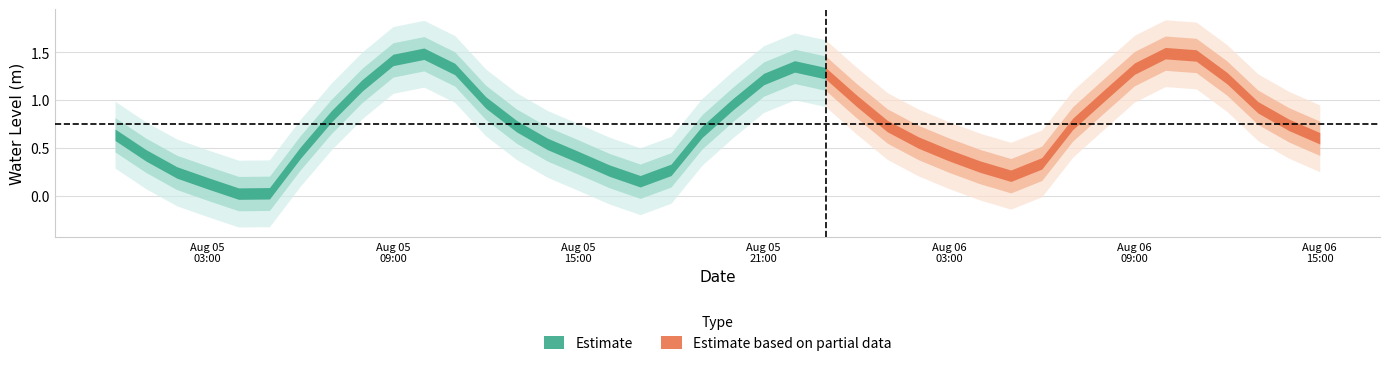

What is the average value?

0.8